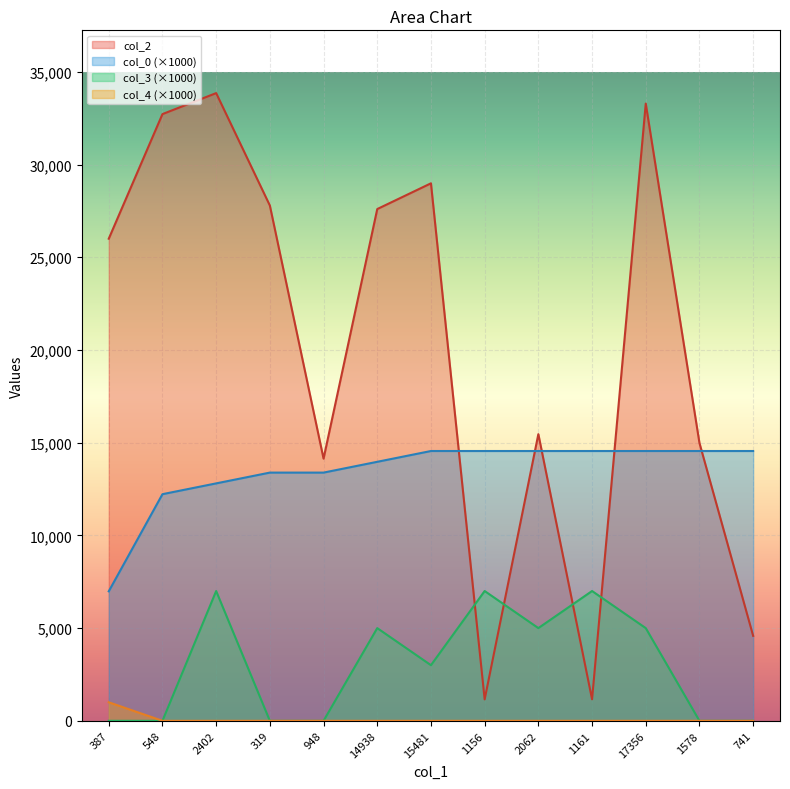

What is the total value across all series at 1161?

22712.4